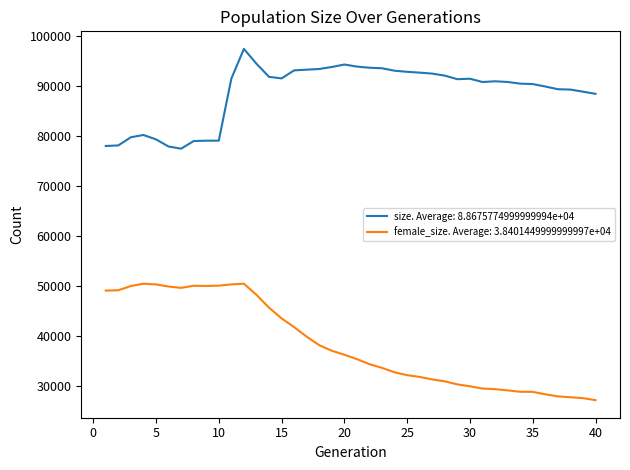

What is the greatest value displayed?

97375